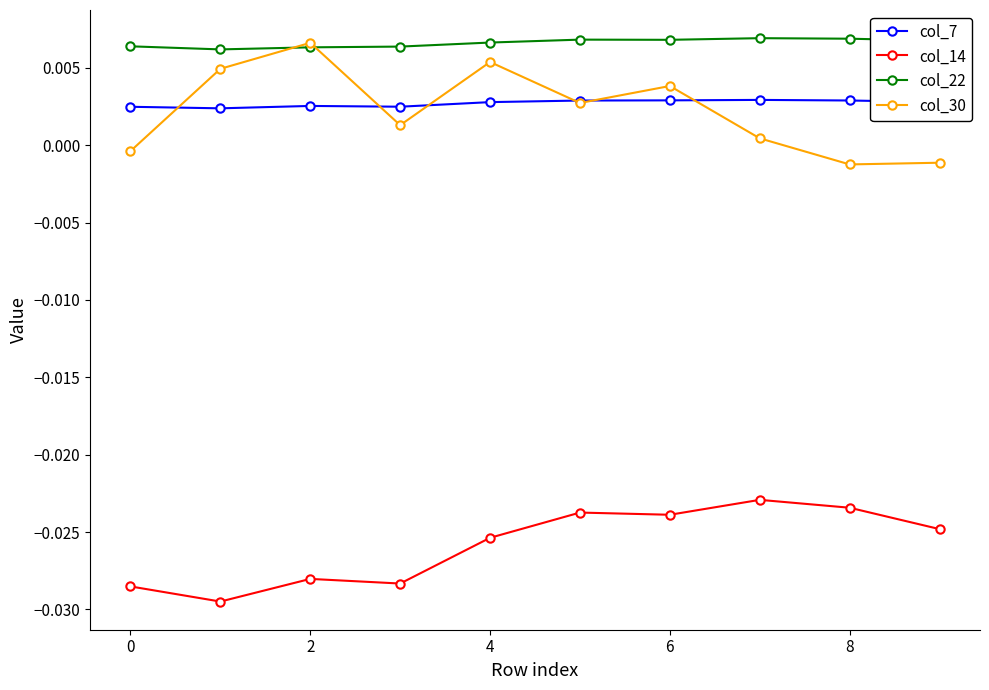

True or false: col_22 and col_14 cross at least once.

False